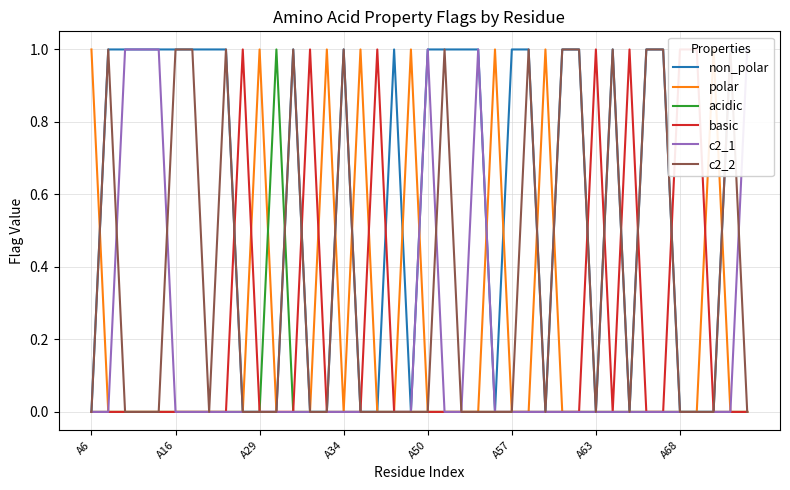

Is it true that acidic equals -1 at A29?

False